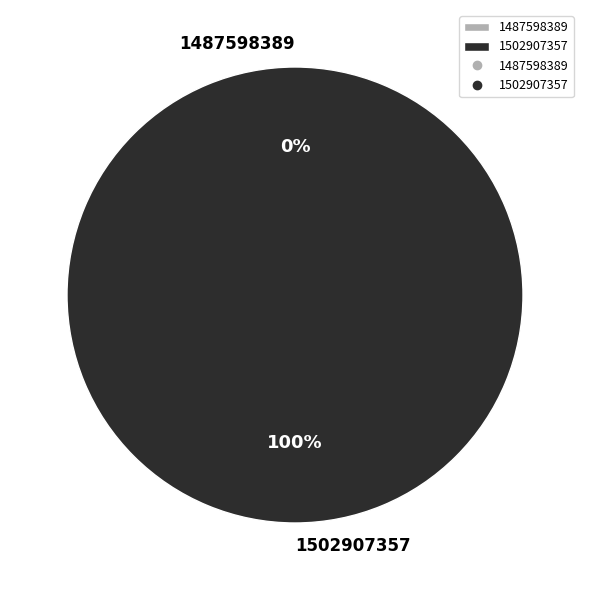

True or false: 1502907357 accounts for 88% of the total.

False